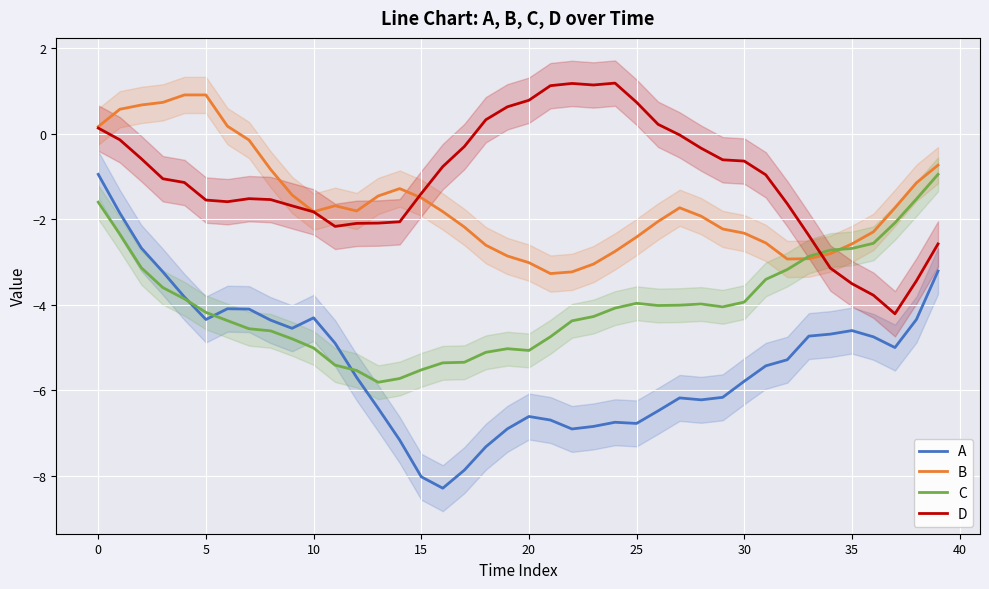

How many categories are shown in the chart?

40